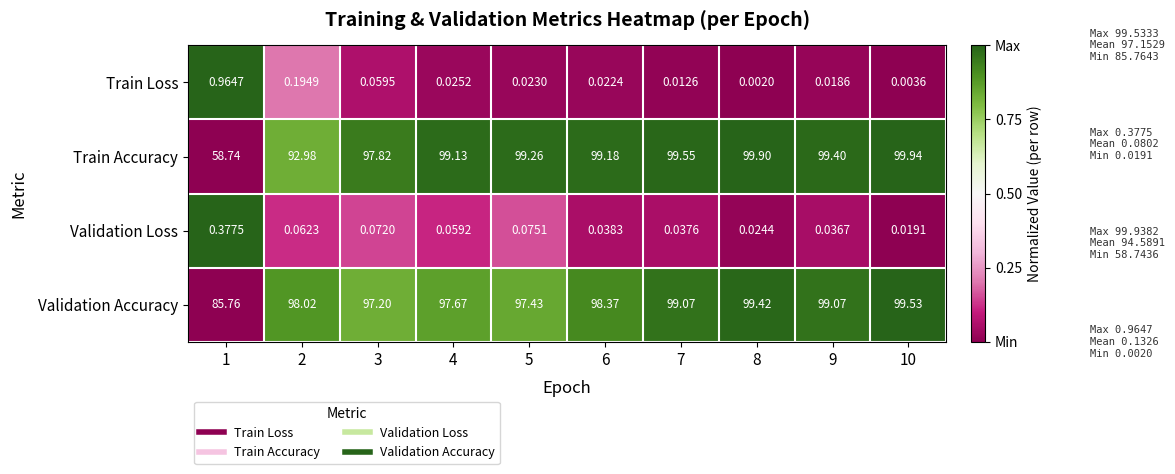

Which series has the largest total across all categories?

Validation Accuracy